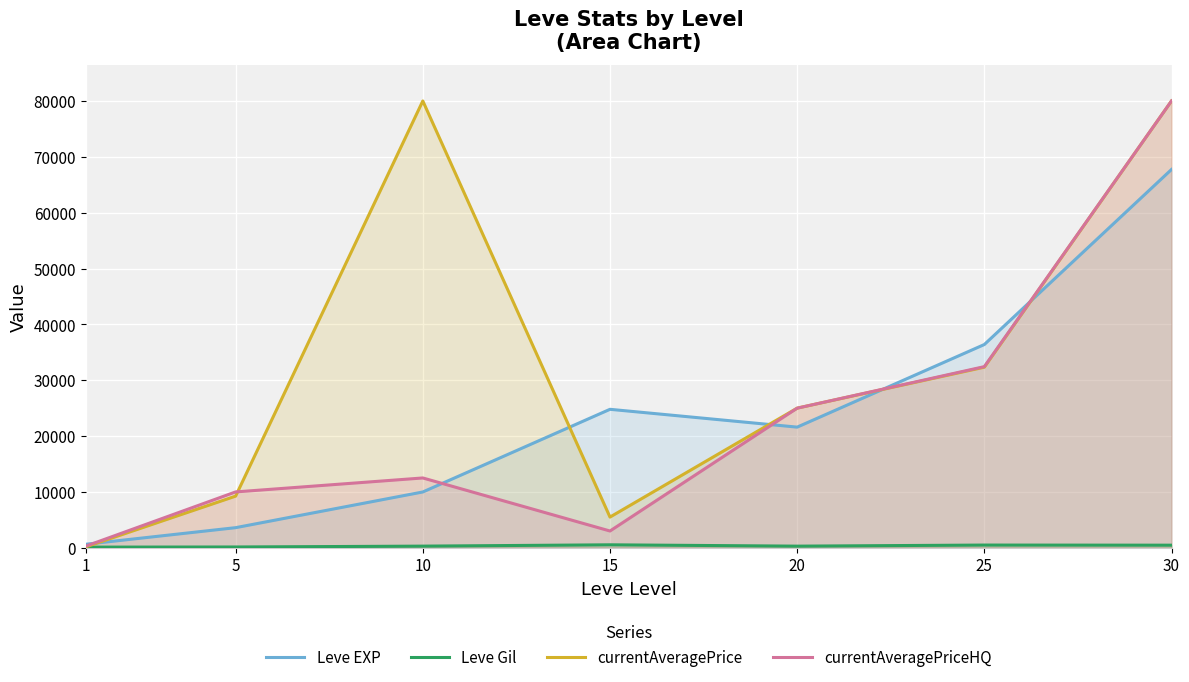

How many interior local peaks does the currentAveragePriceHQ series have?

1